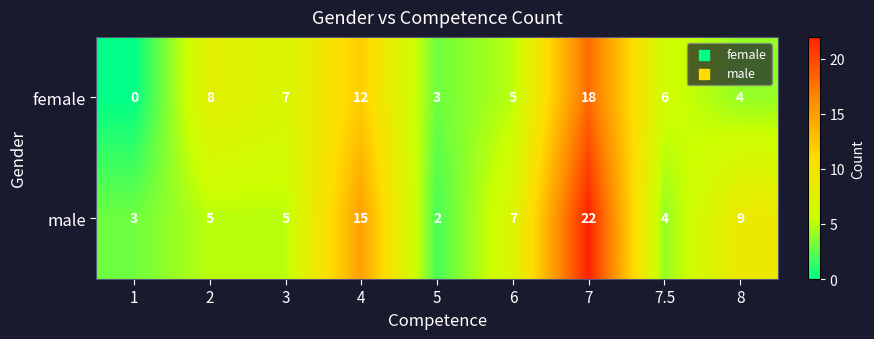

What is the difference between the second highest and minimum values in the male series?

13